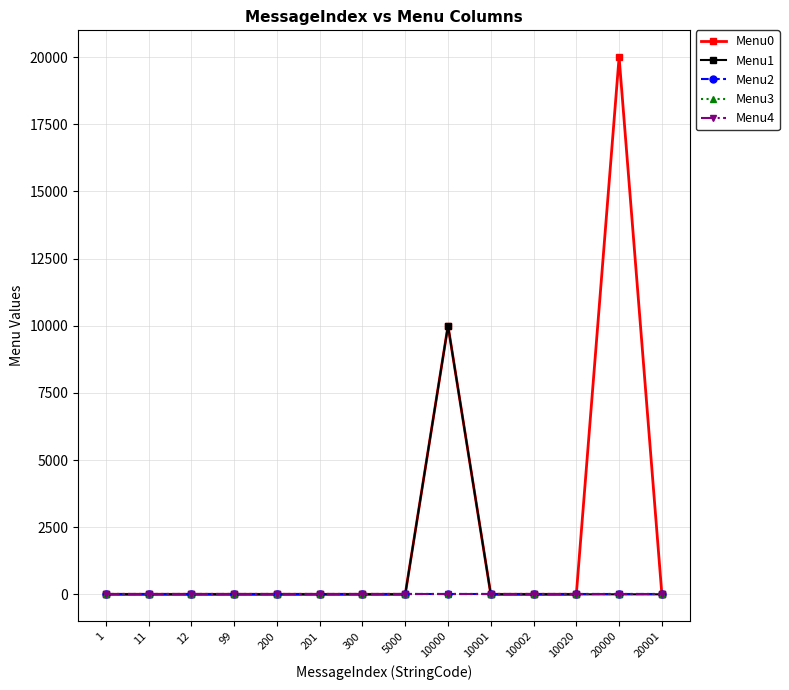

Reading right to left, extract all data points from this chart.

Menu0: 0	20001	0	0	0	10001	0	0	0	0	0	0	0	0
Menu1: 0	0	0	0	0	10002	0	0	0	0	0	0	0	0
Menu2: 0	0	0	0	0	0	0	0	0	0	0	0	0	0
Menu3: 0	0	0	0	0	0	0	0	0	0	0	0	0	0
Menu4: 0	0	0	0	0	0	0	0	0	0	0	0	0	0